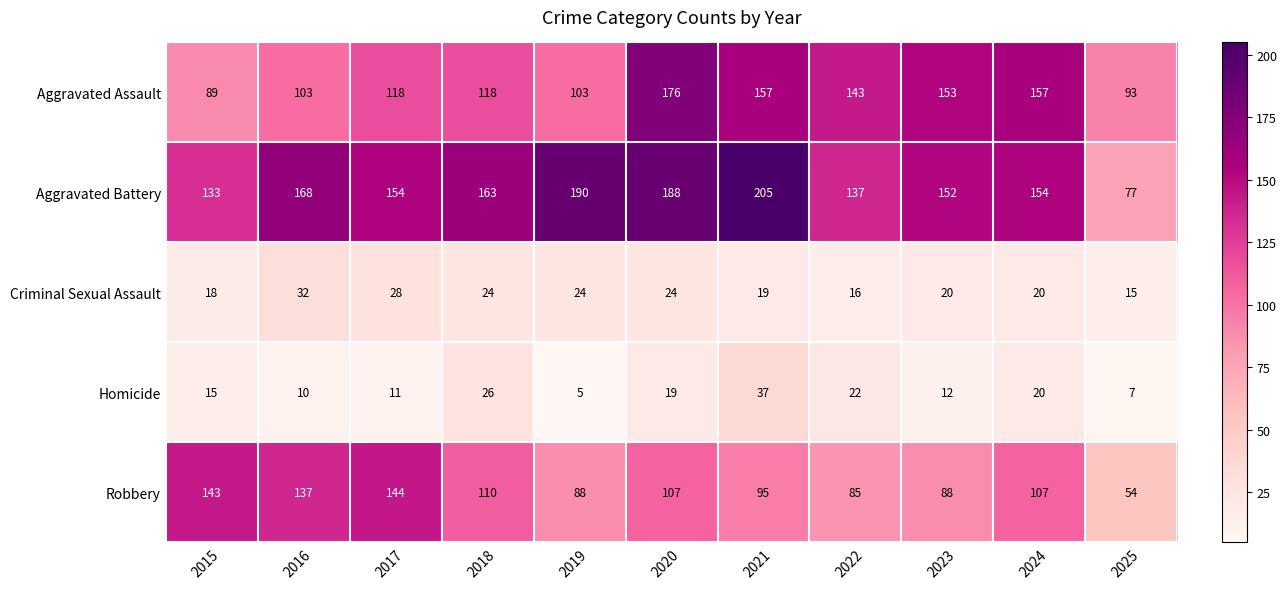

Between 2015 and 2016, which series saw the biggest shift?

Aggravated Battery